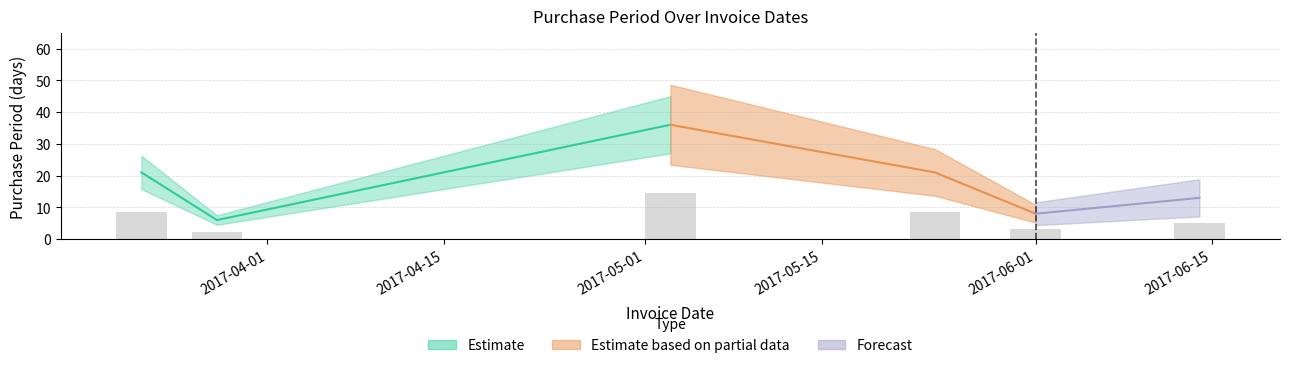

Reading right to left, transcribe all the data shown in this chart.

5.2	3.2	8.4	14.4	2.4	8.4